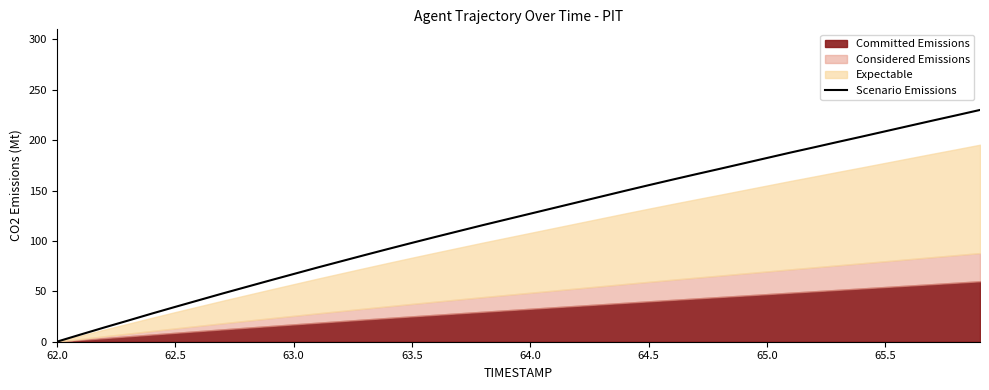

What is the value of the 23rd point from the left?

138.4